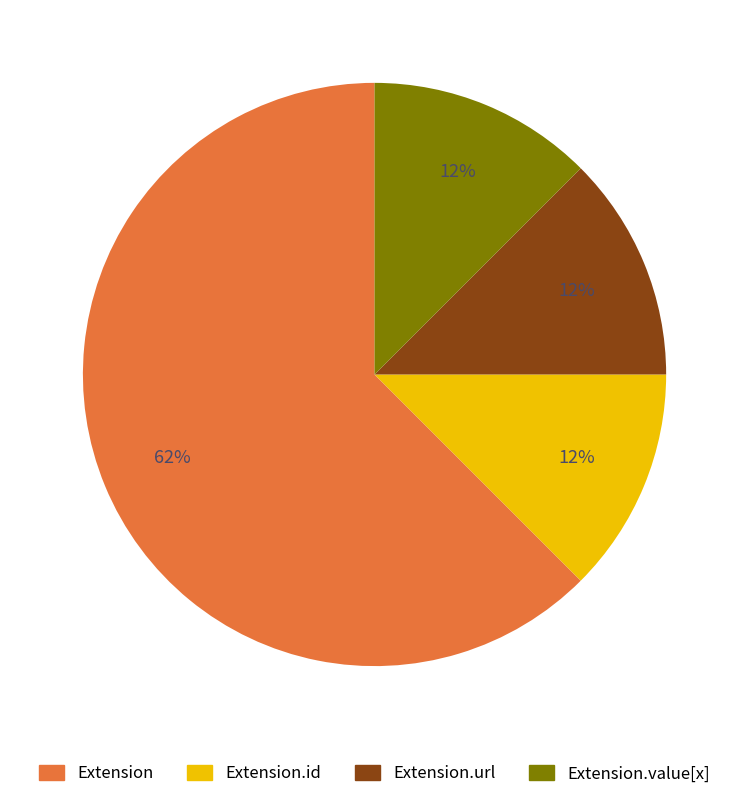

To the nearest percent, what is the average slice percentage?

25%